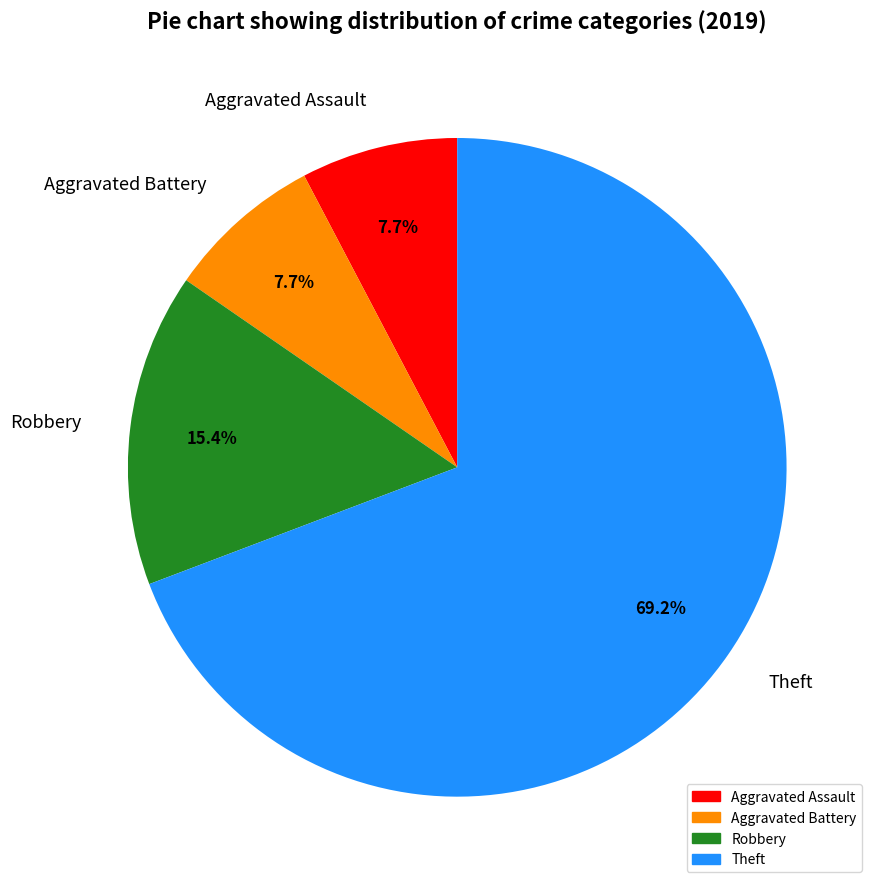

The Robbery slice represents 27% of the pie. True or false?

False